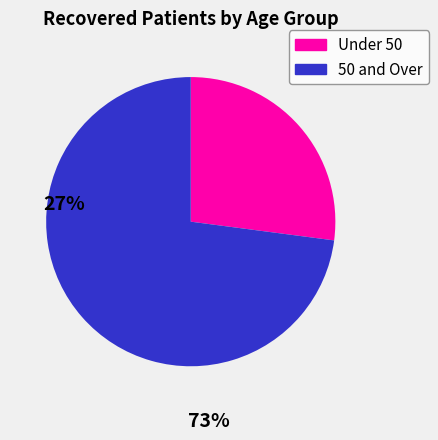

How many segments does this pie chart have?

2